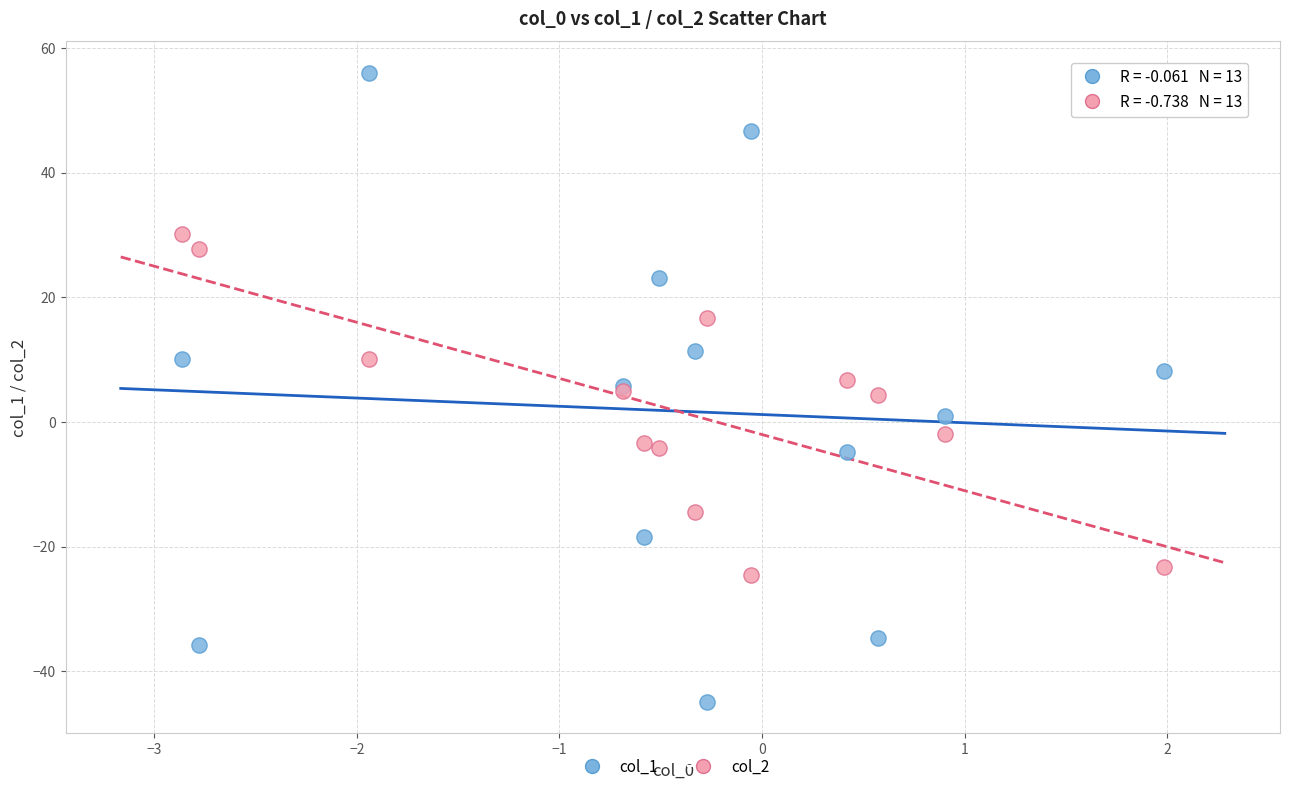

Which series reaches the minimum Y coordinate?

col_1